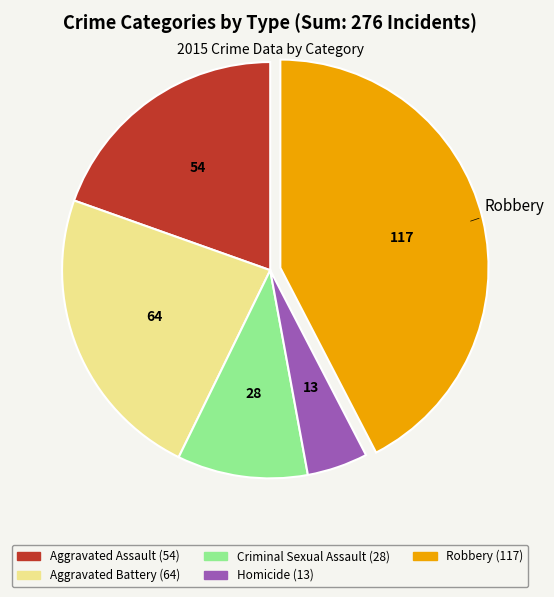

How many slices are in this pie chart?

5